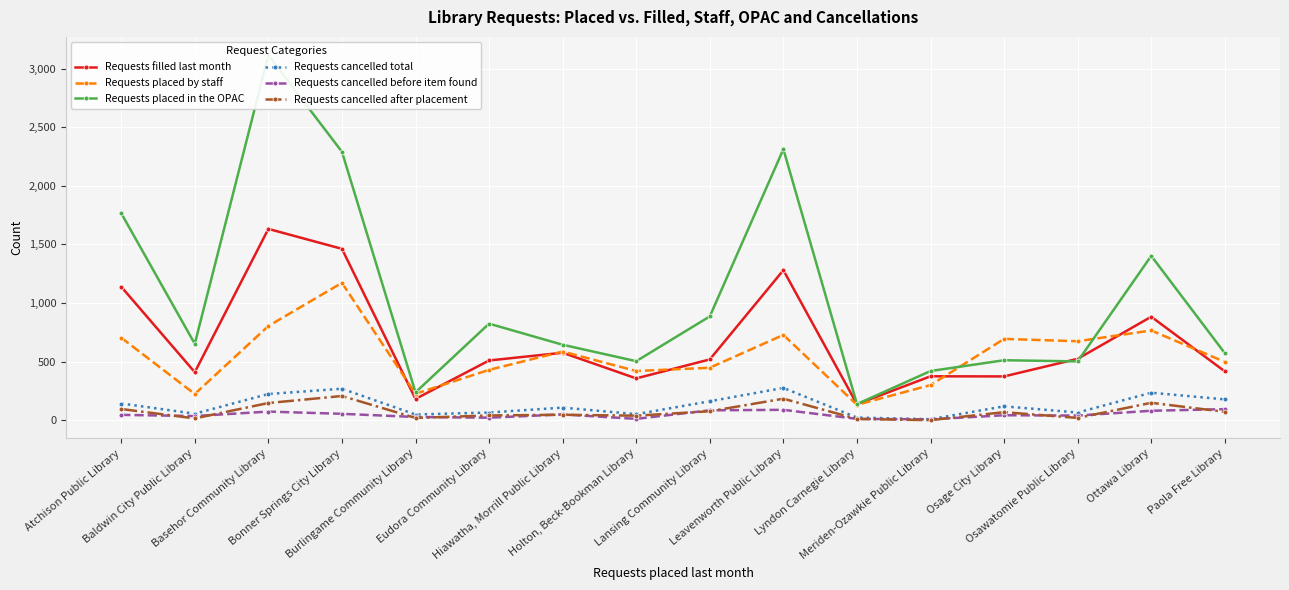

Between Paola Free Library and Holton, Beck-Bookman Library, which is larger?

Paola Free Library